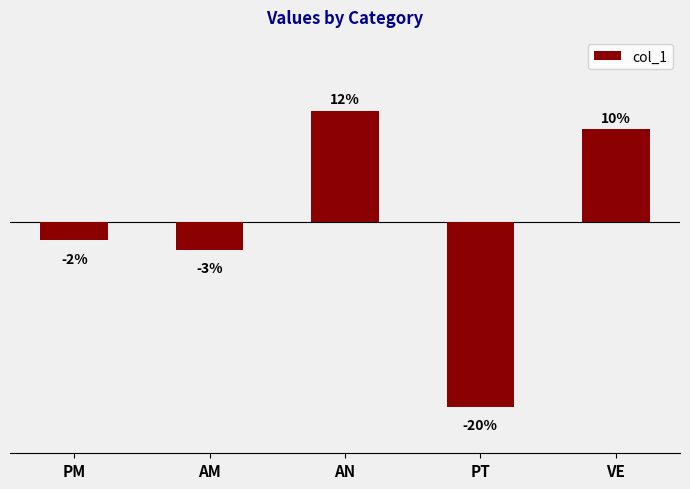

Which label corresponds to the largest value in the chart?

AN